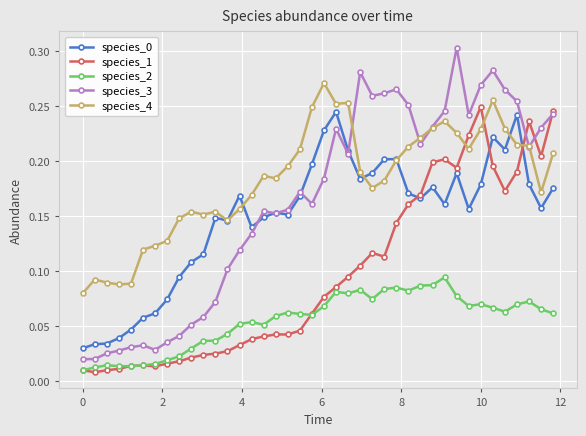

Which series has the widest spread of values?

species_3